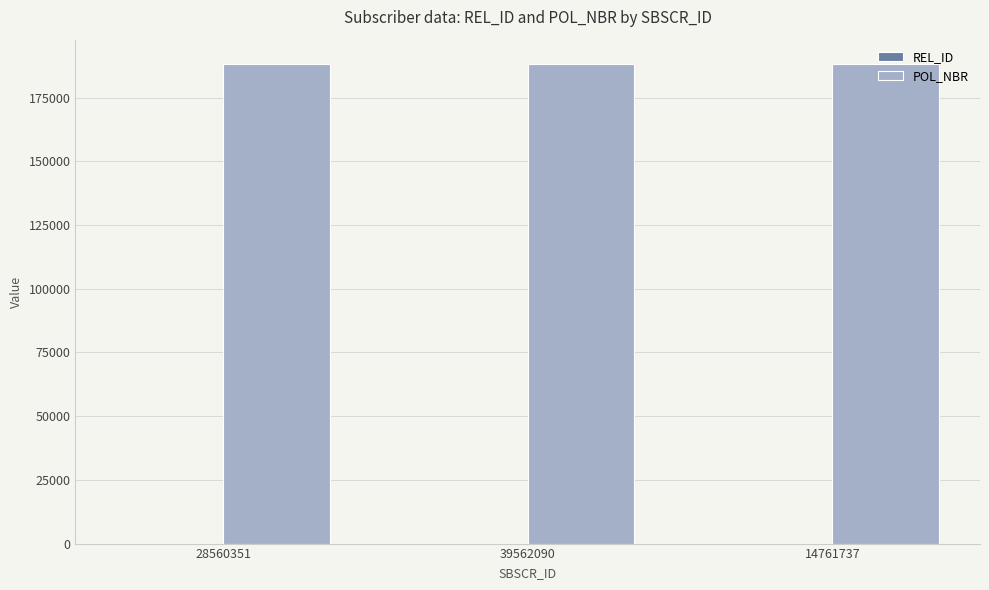

What is the sum of all POL_NBR values?

565005